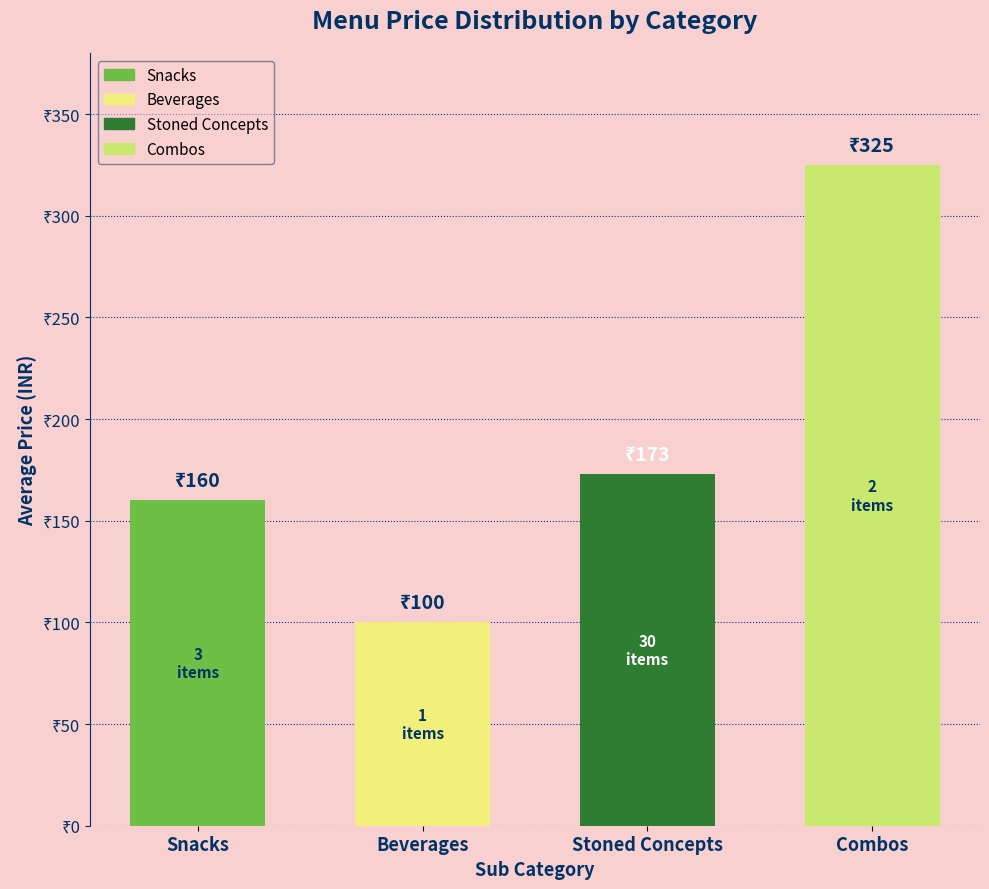

Does the chart contain any negative values?

No